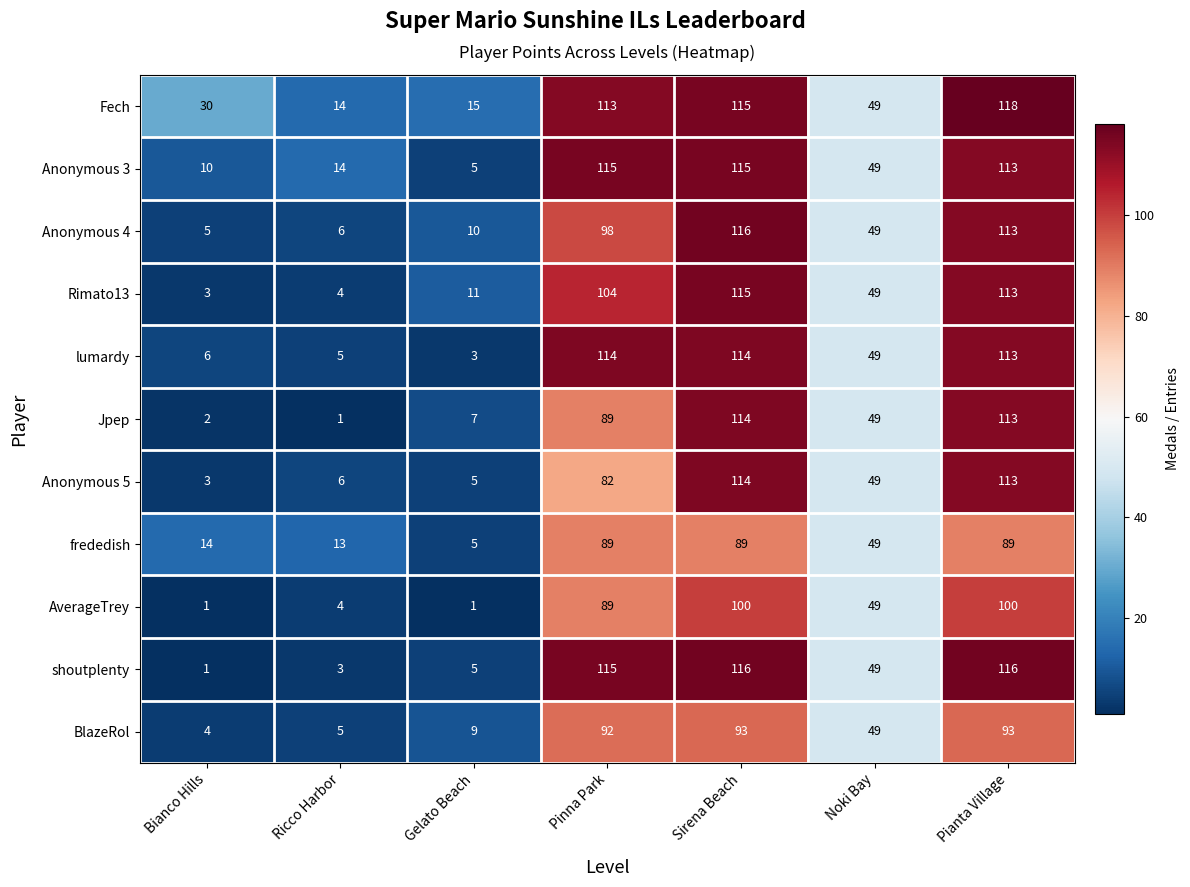

What is the spread (max minus min) of values at Pianta Village?

29